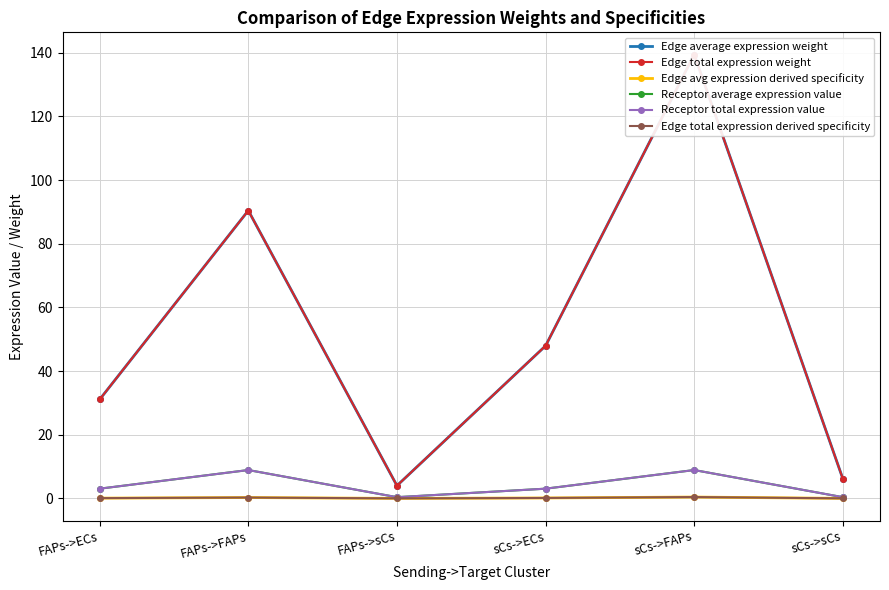

True or false: Edge total expression weight and Edge total expression derived specificity cross at least once.

False